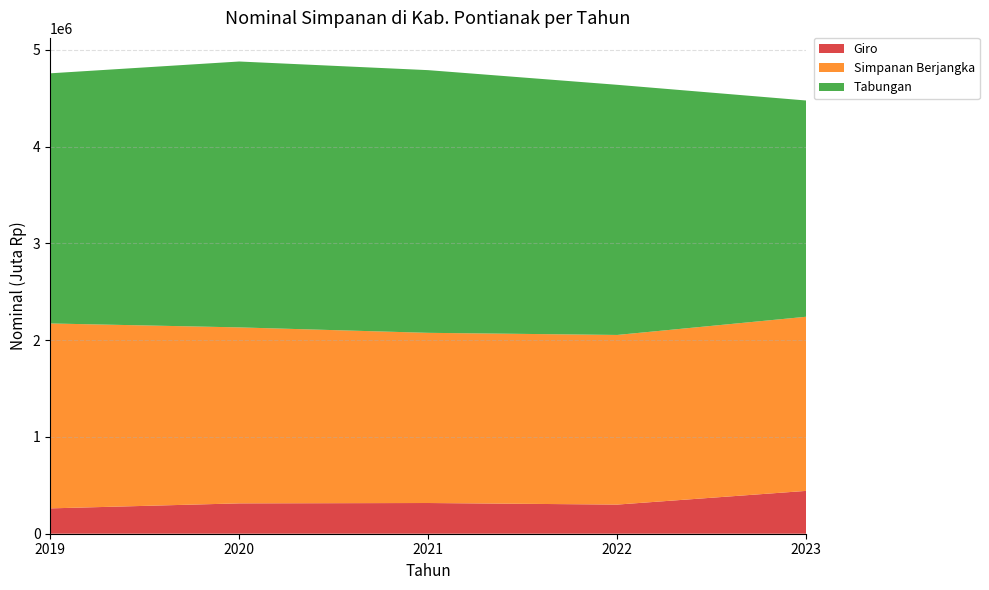

Reading left to right, what are all the values shown in this chart?

Giro: 2019=261804.2	2020=313570.4	2021=317262.1	2022=301006.3	2023=442526.2
Simpanan Berjangka: 2019=1910321.2	2020=1817898.4	2021=1758082.9	2022=1752423.5	2023=1798850.8
Tabungan: 2019=2584118.0	2020=2746821.1	2021=2713592.1	2022=2584159.9	2023=2234054.6